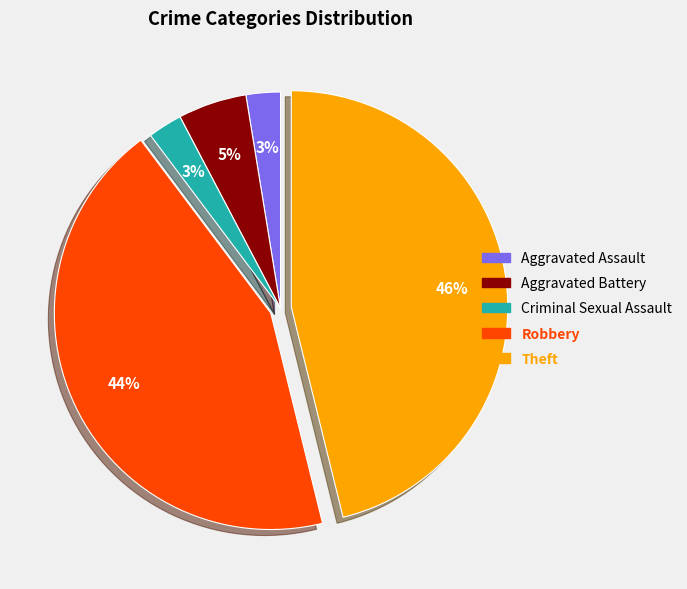

Does any single category account for the majority?

No